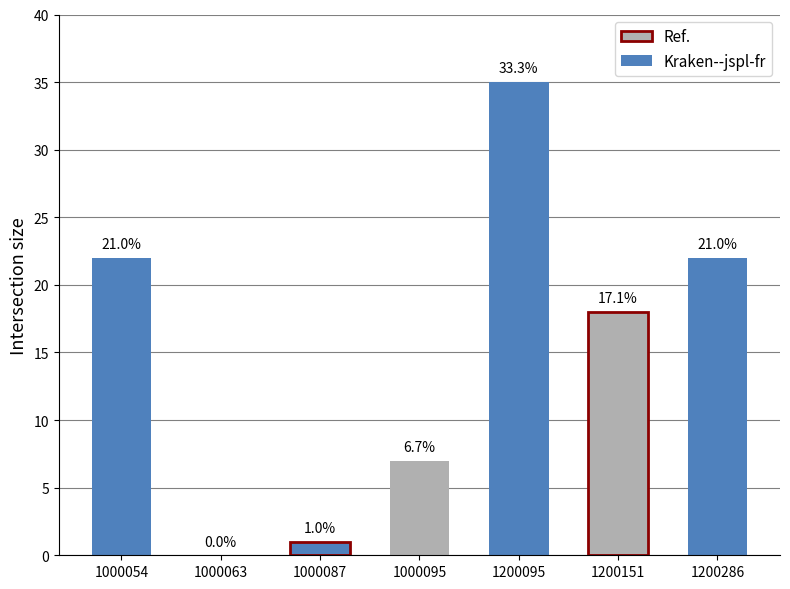

The value at 1200286 is 12. True or false?

False